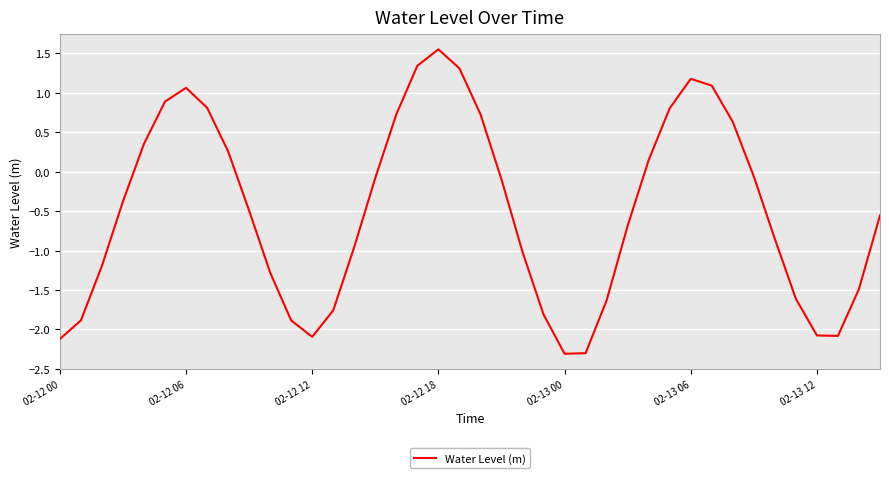

True or false: the data has more than 1 interior local peaks.

True